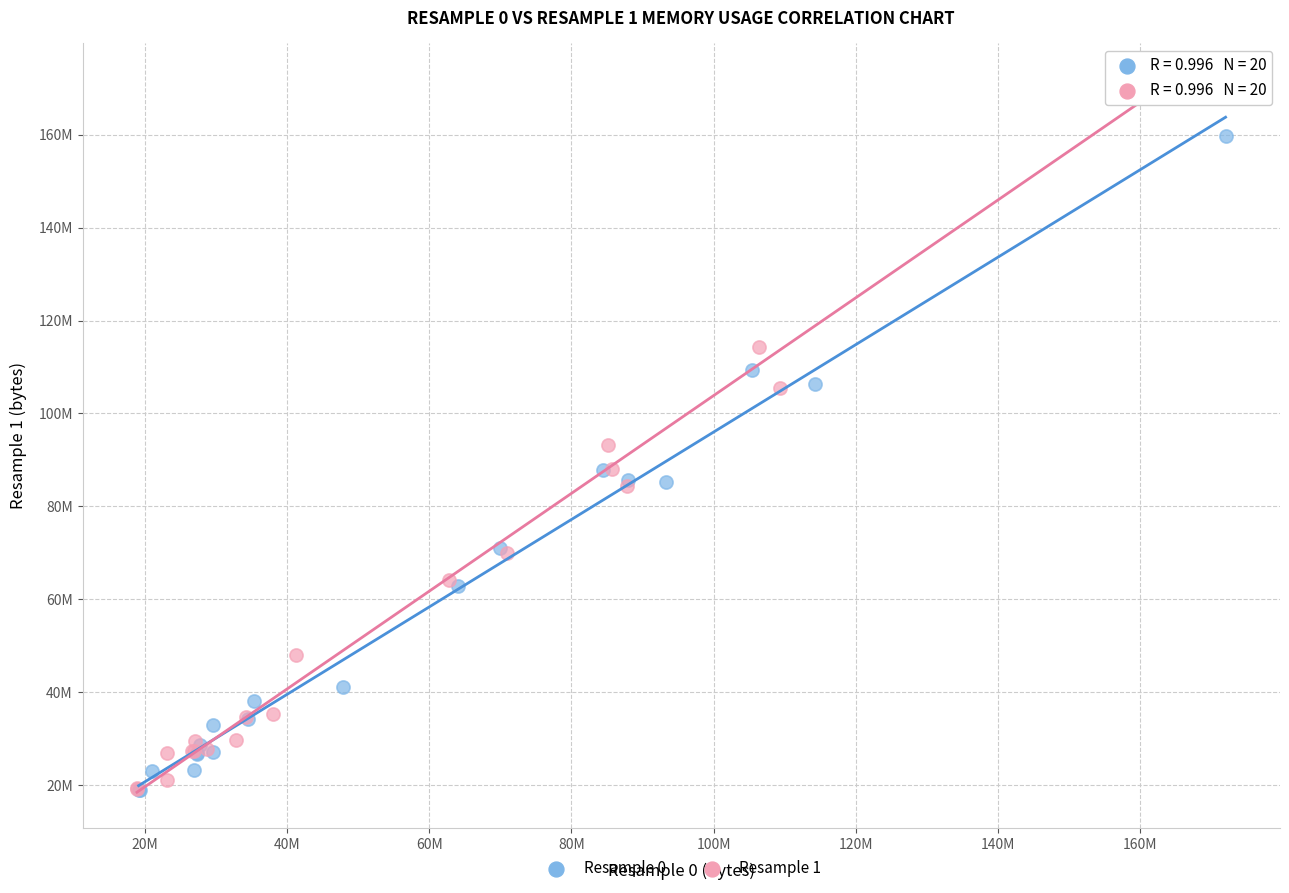

Which series contains the highest Y value?

Resample 1